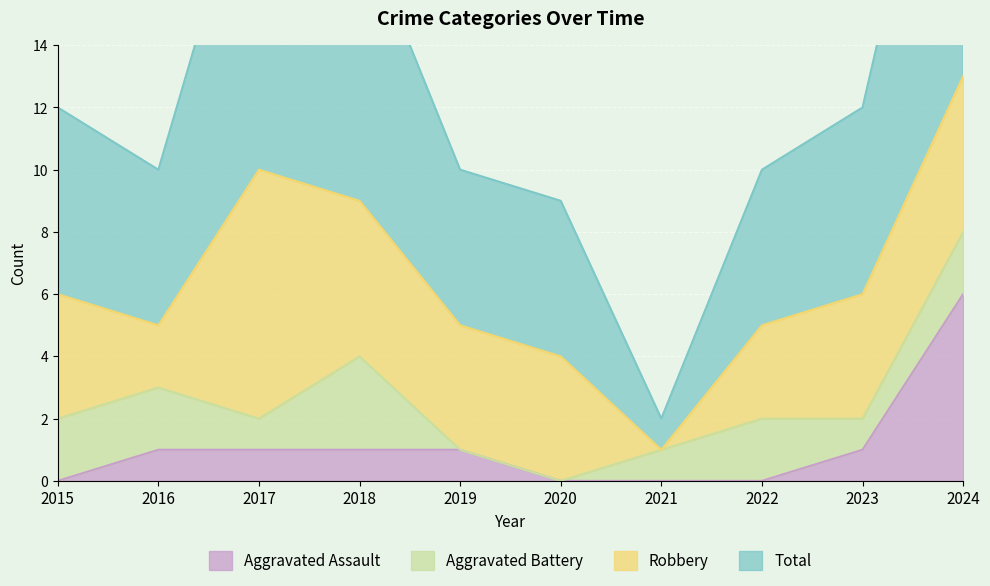

Read the Total value at 2015.

12